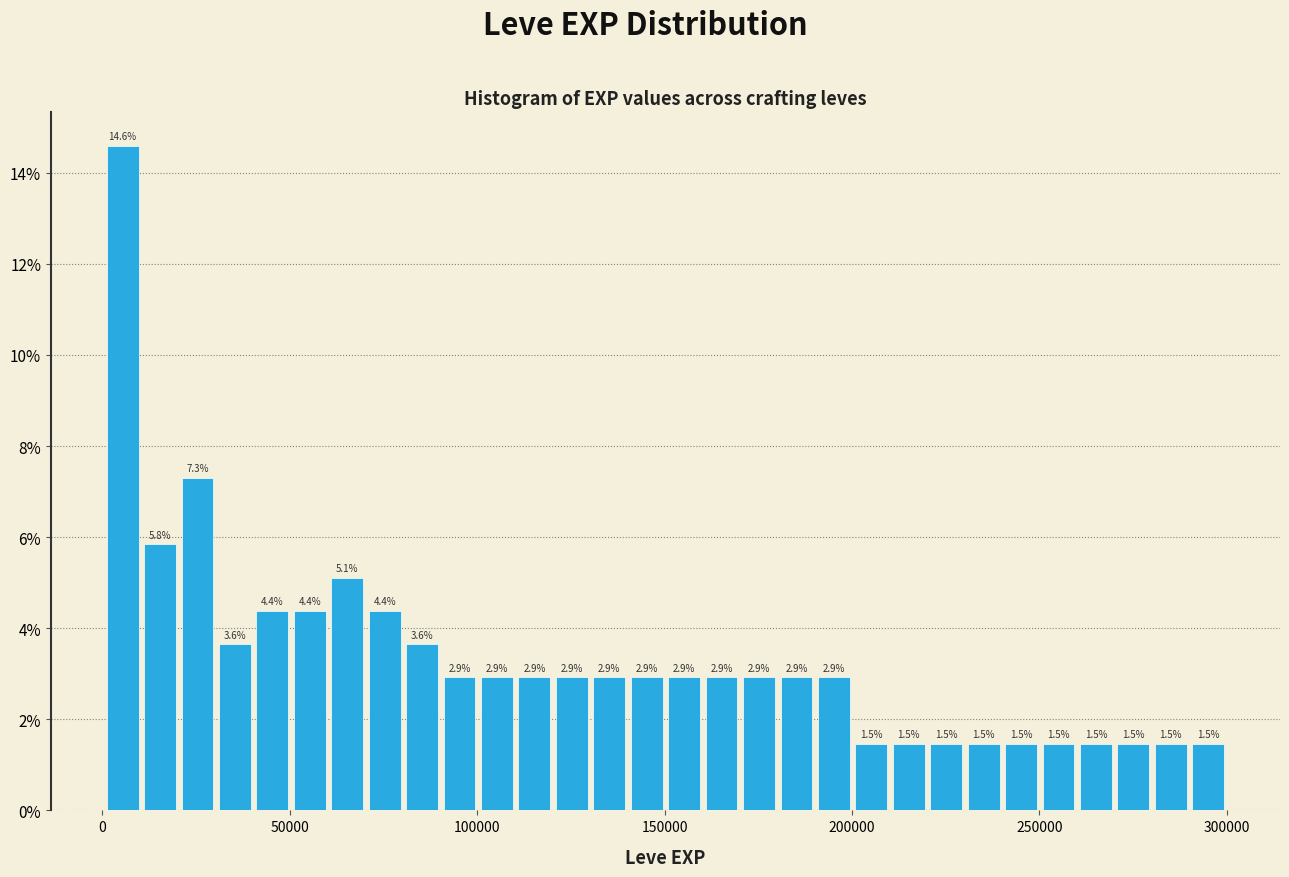

Read against the x-axis, roughly where is the centre of the tallest bar?

5000